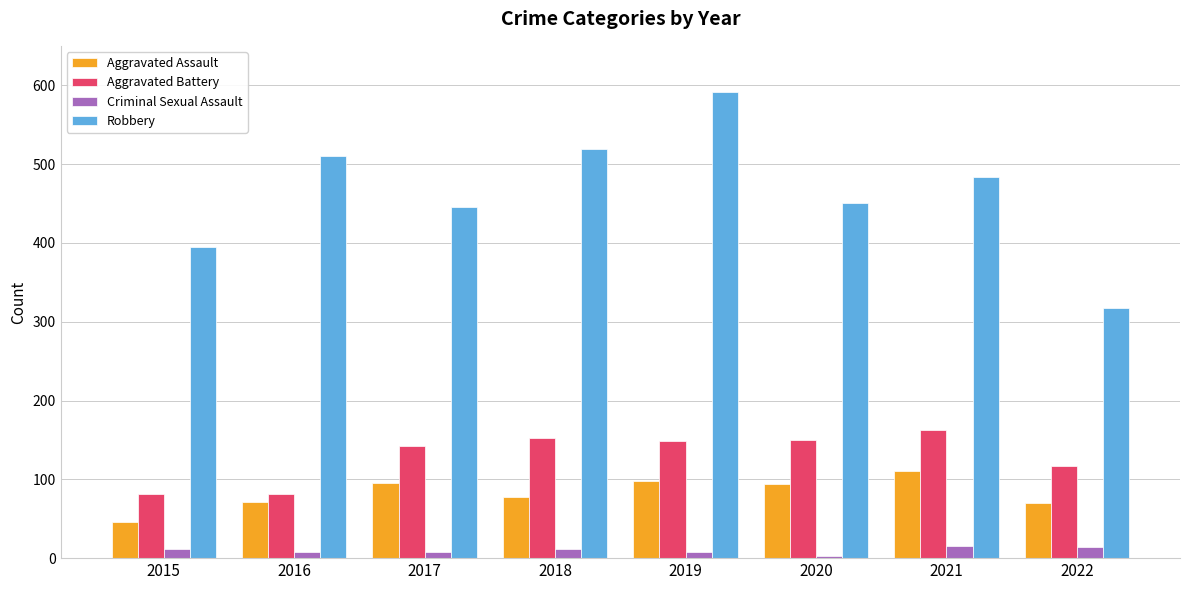

Does the chart contain any negative values?

No